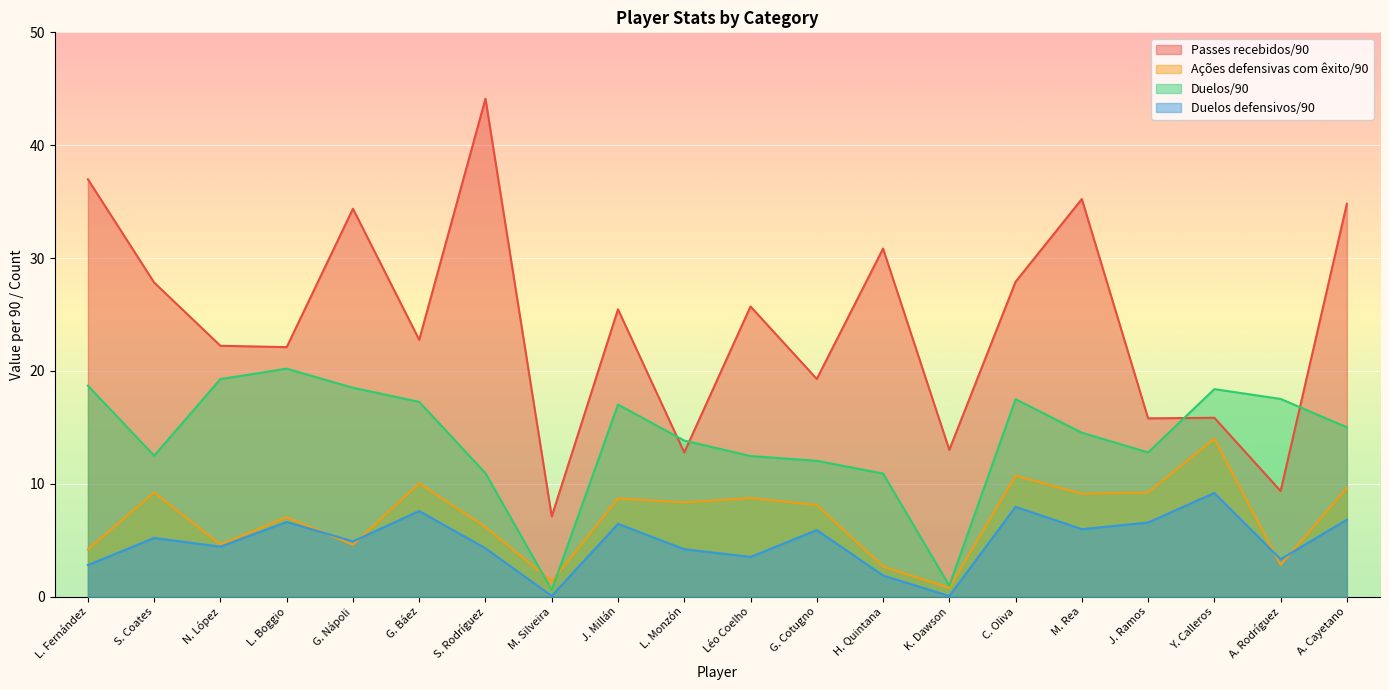

What are all the series names shown in the legend?

Passes recebidos/90, Ações defensivas com êxito/90, Duelos/90, Duelos defensivos/90